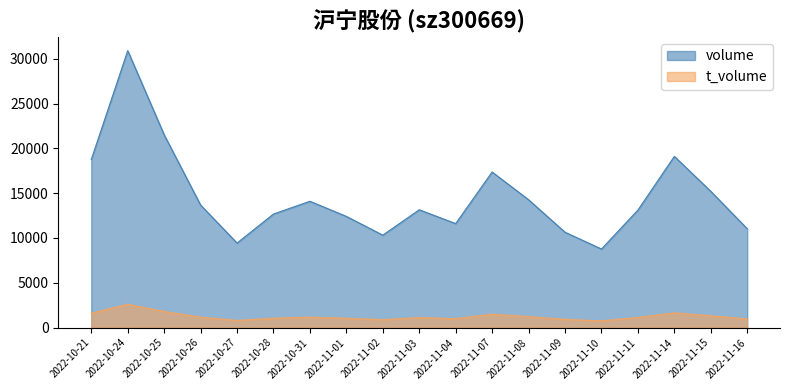

Which series changed the most between 2022-11-01 and 2022-11-15?

volume